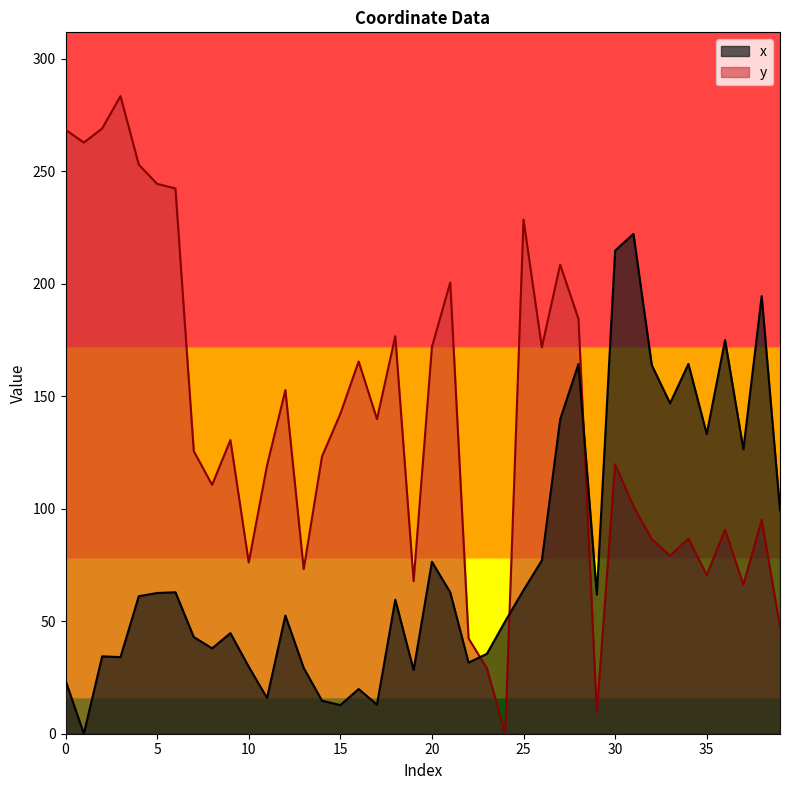

Read the x value at 34.

164.4